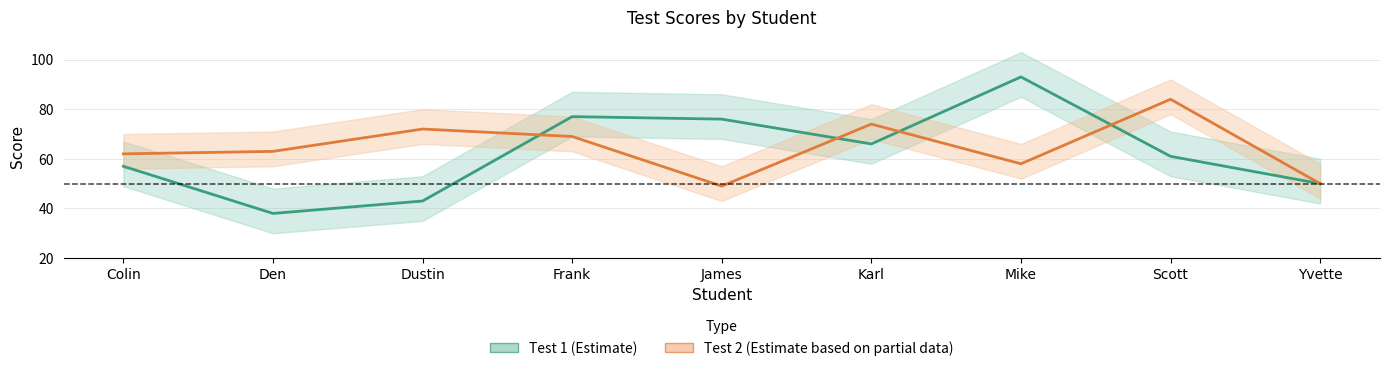

Read the Test 2 value at James.

49